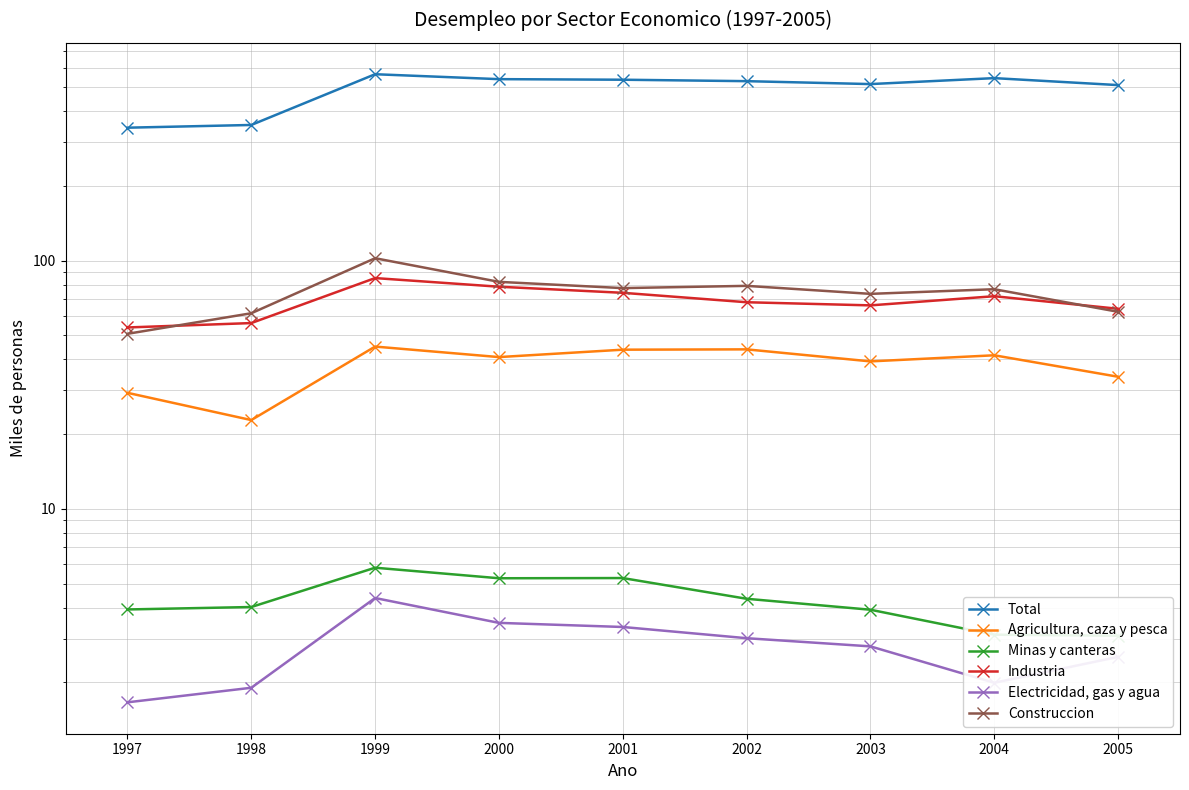

What is the difference between the maximum and minimum values in the Electricidad, gas y agua series?

2.7